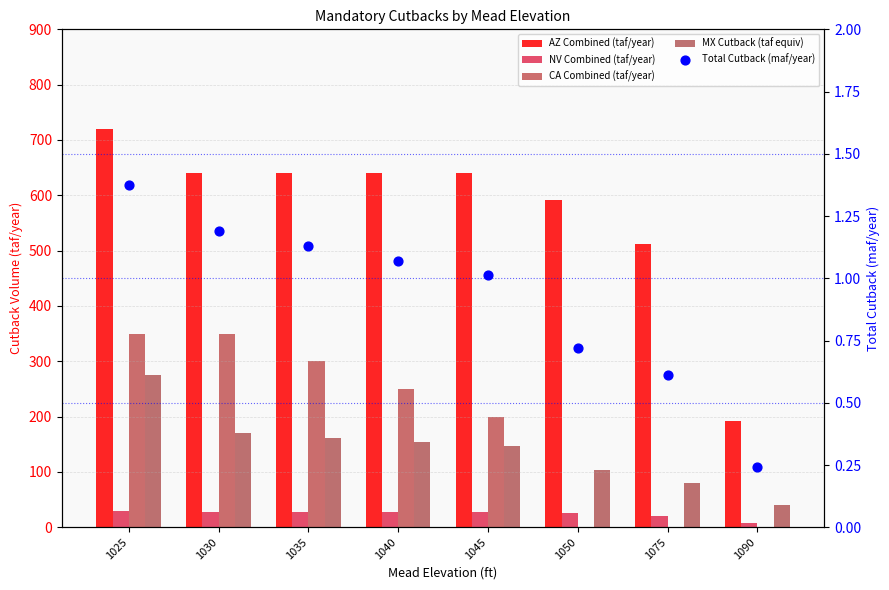

Which series has the widest spread of Y values?

AZ Combined (taf/year)